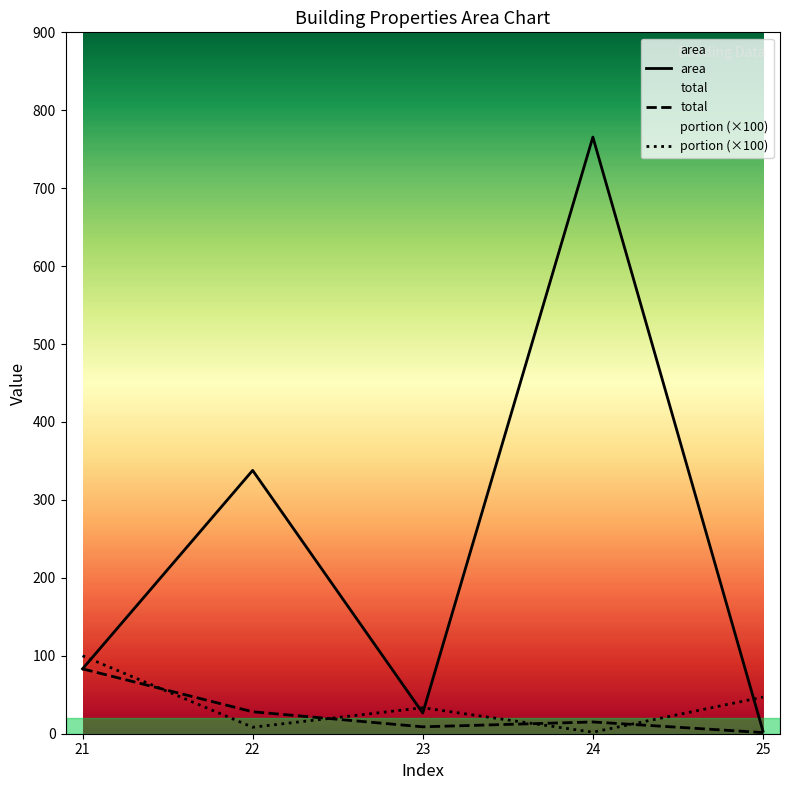

After their last crossing, which series has the higher values: total or portion?

portion